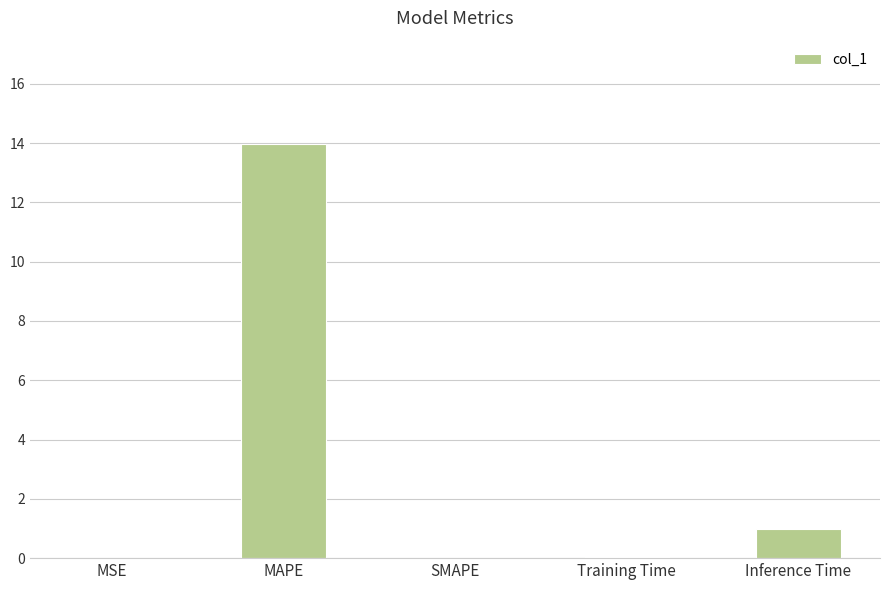

What is the difference between the values at Inference Time and SMAPE?

1.0